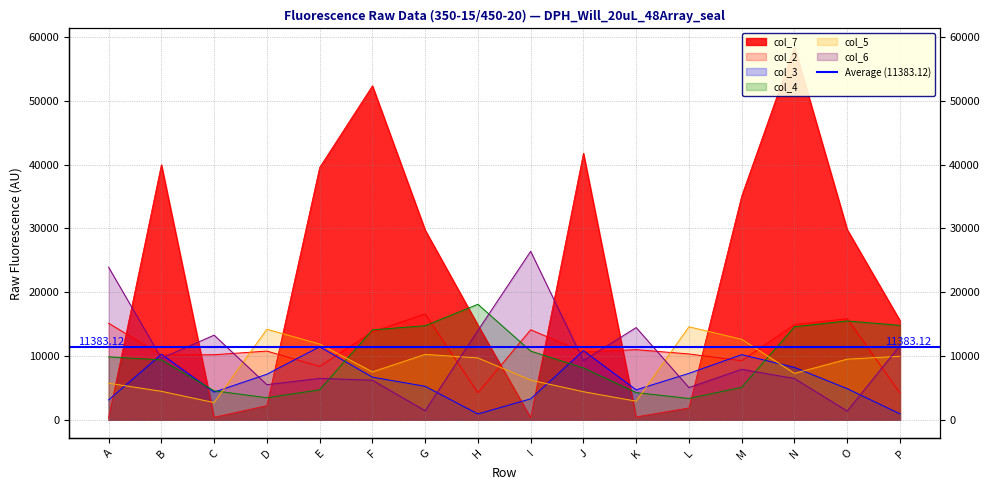

How many interior local peaks does the col_5 series have?

3